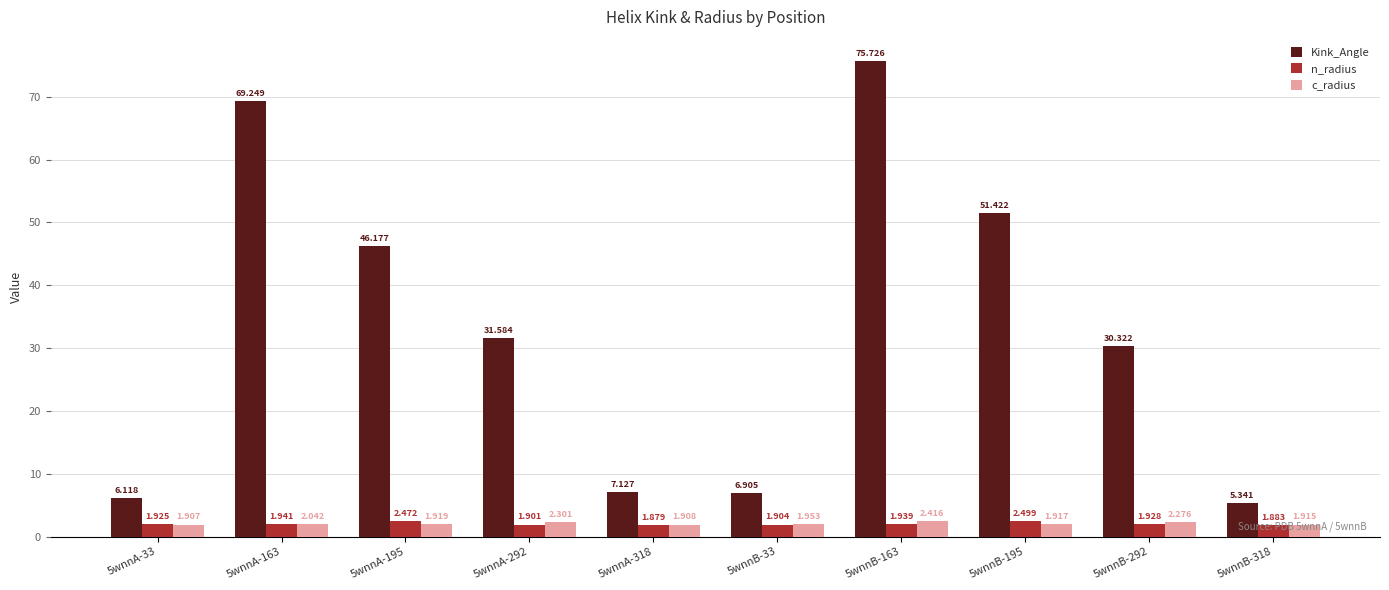

Which series has the largest total across all categories?

Kink_Angle